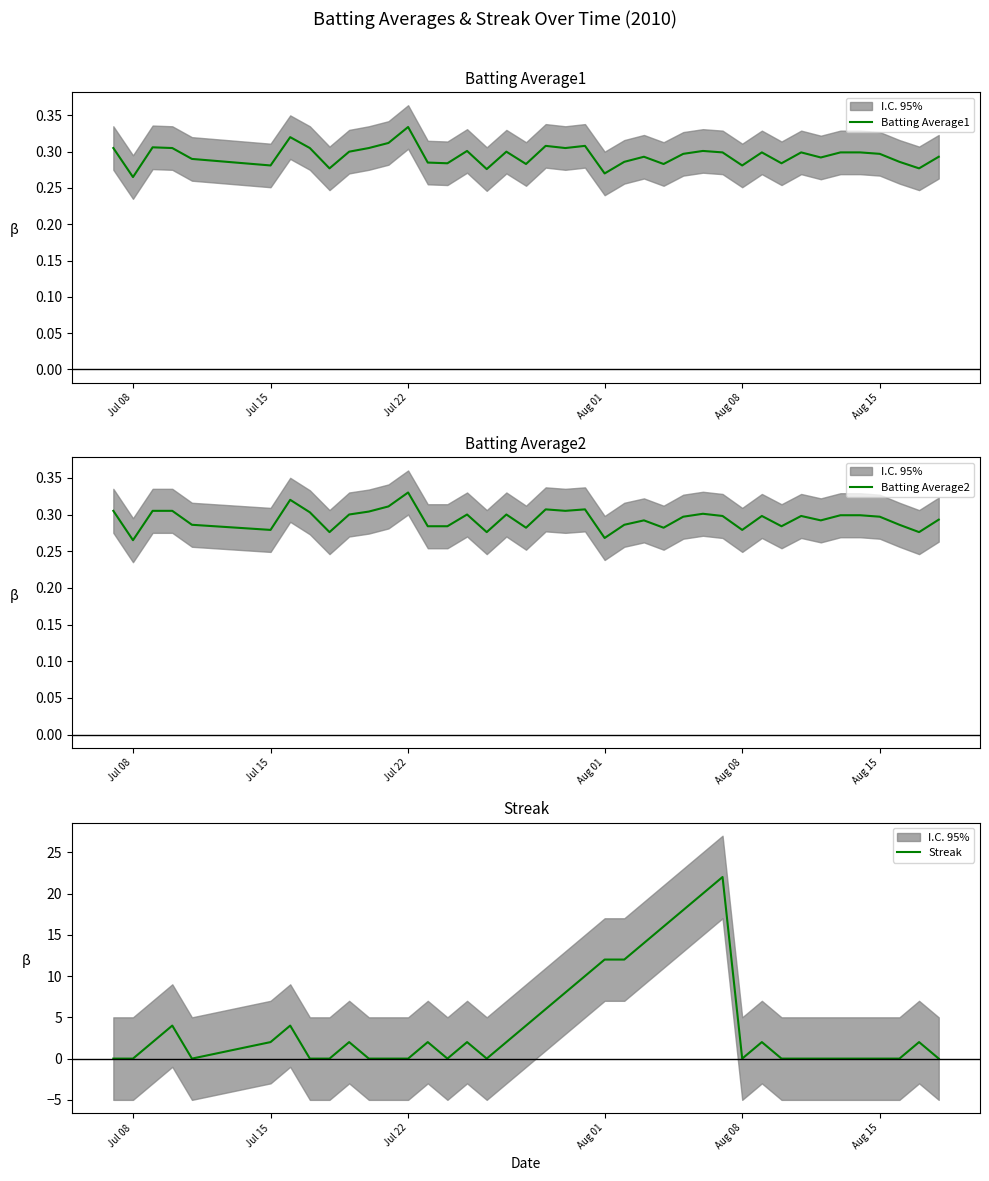

Which category has the highest value in the Batting Average2 series?

Jul 22